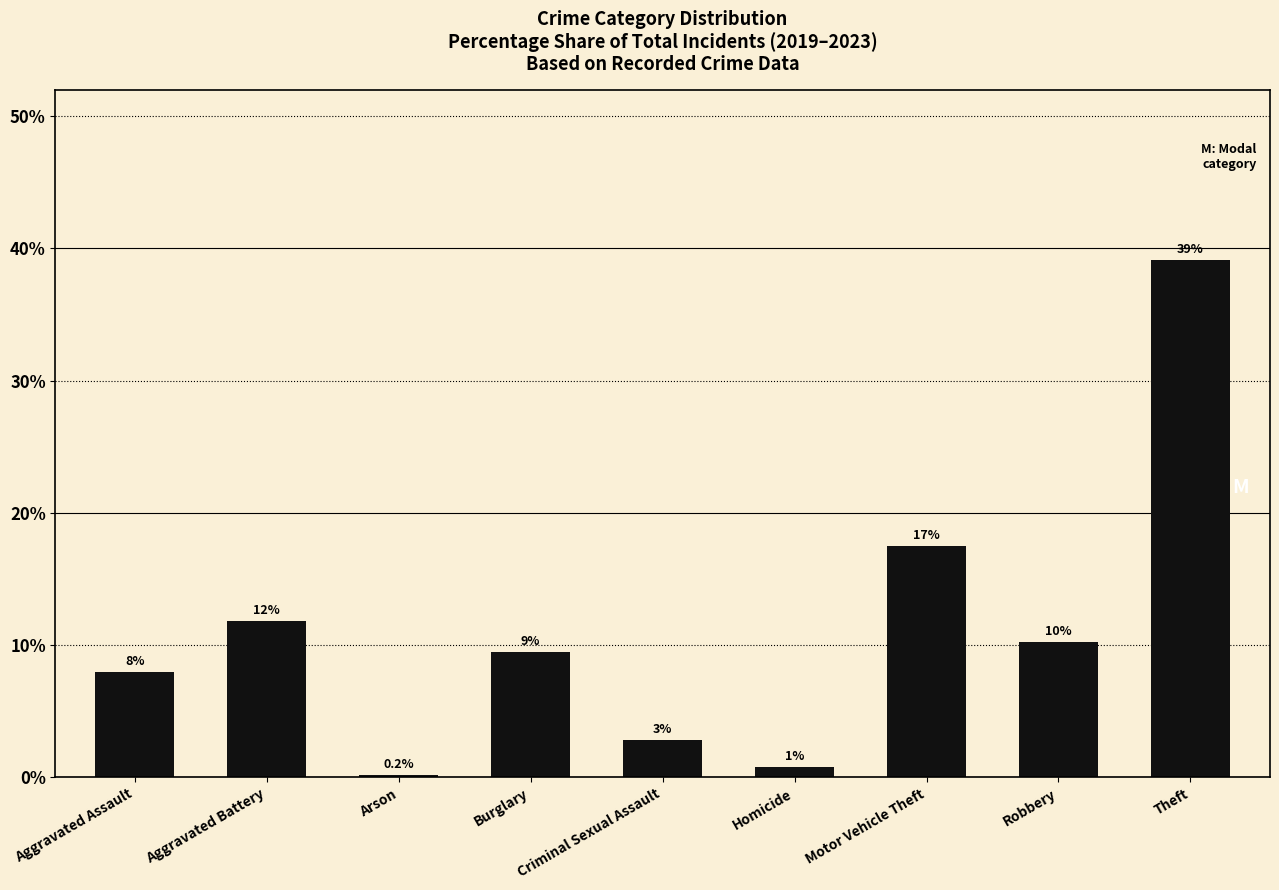

Reading left to right, transcribe all the data shown in this chart.

8.0	11.8	0.2	9.5	2.9	0.8	17.5	10.3	39.1